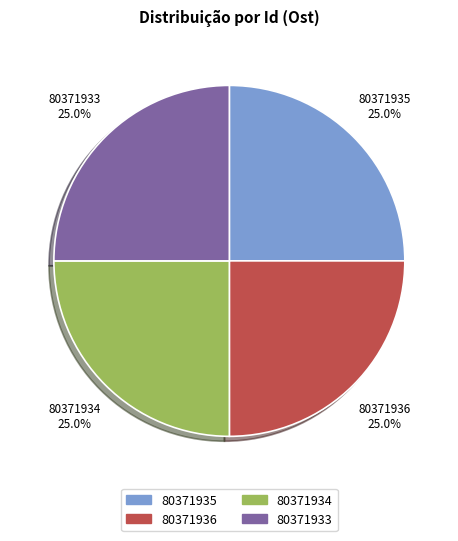

To the nearest percent, what is the combined percentage of 80371934 and 80371935?

50%